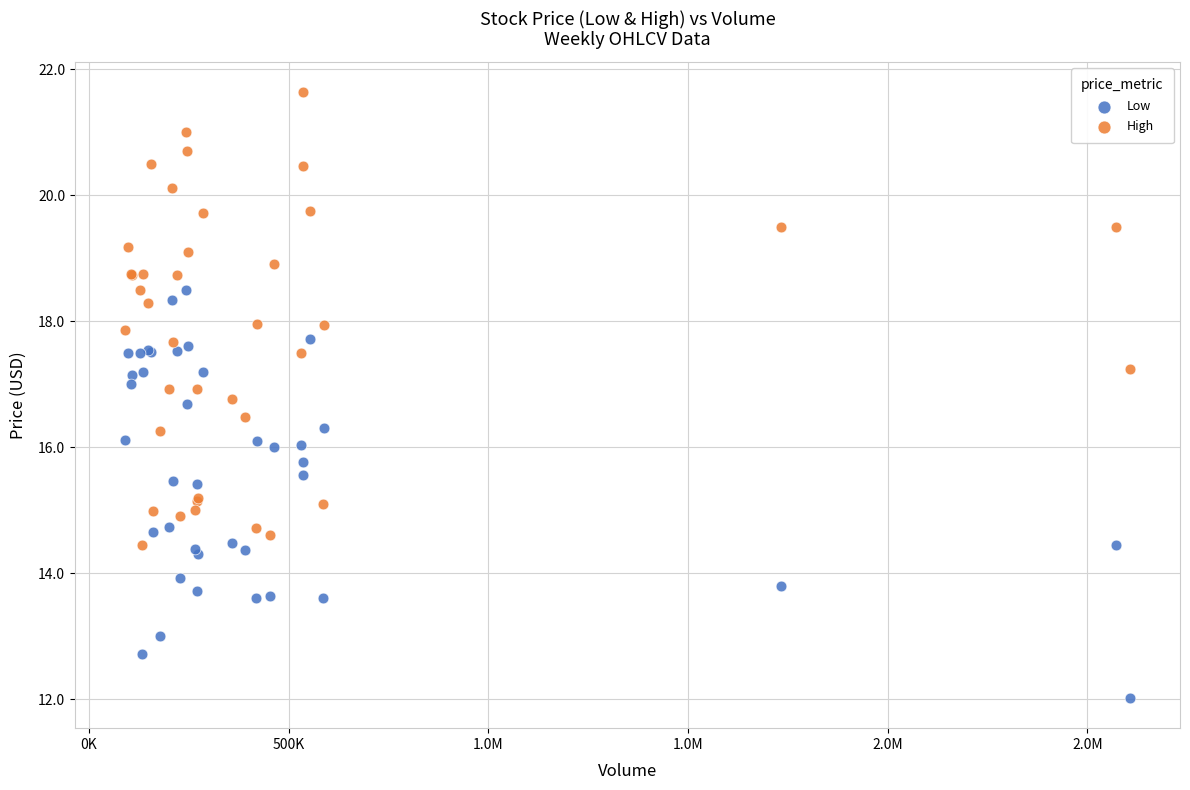

Which series contains the highest Y value?

High